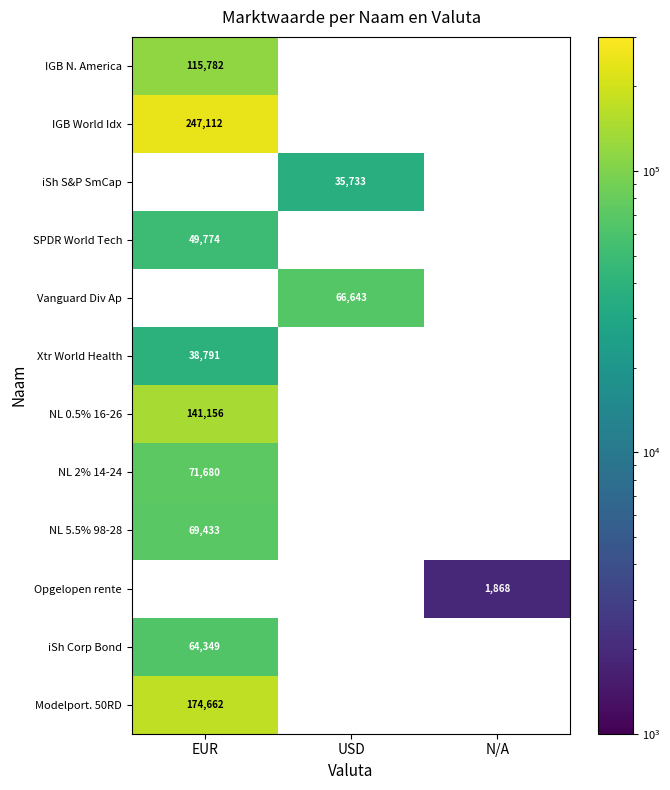

Is it true that IGB World Idx equals 337712 at EUR?

False